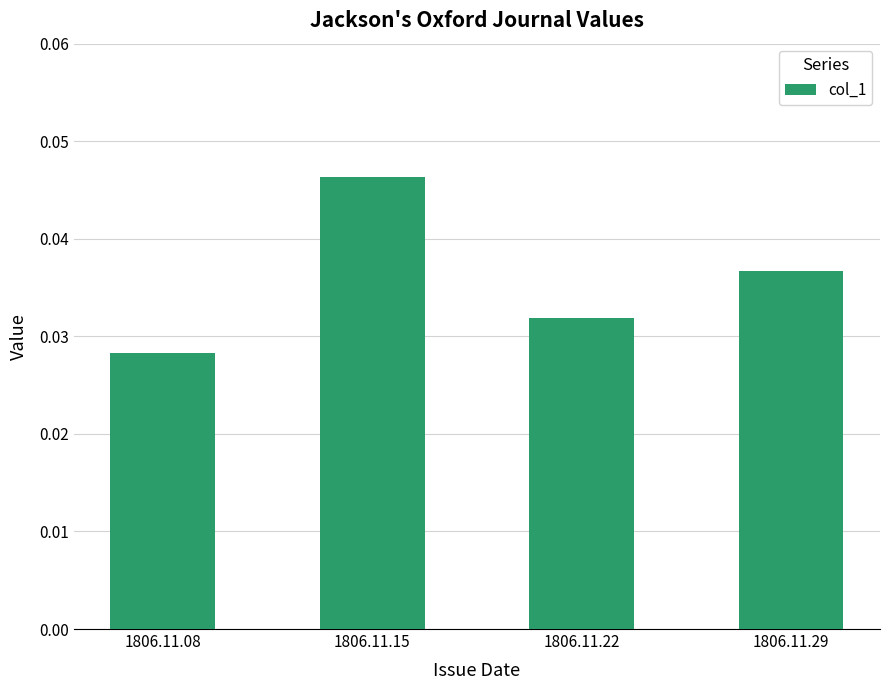

Rank the categories by value from highest to lowest.

1806.11.15, 1806.11.29, 1806.11.22, 1806.11.08